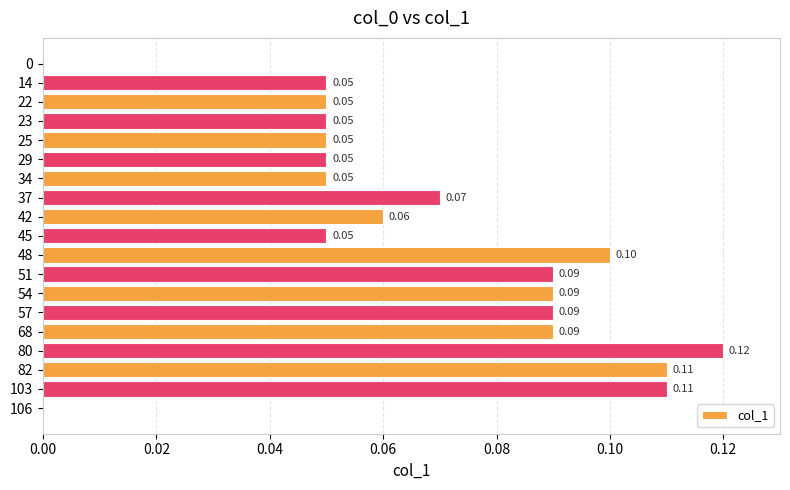

How many values are between 0 and 1?

19